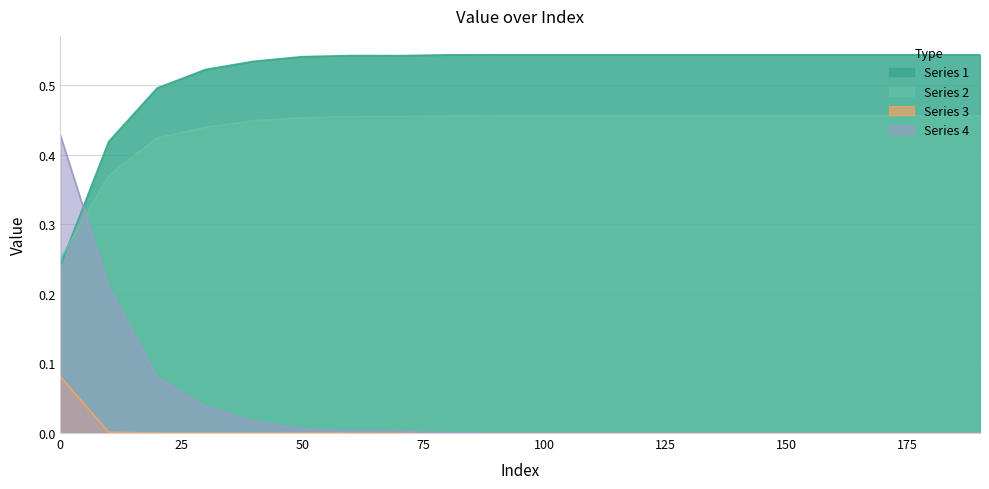

Which series changed the most between 60 and 100?

Series 4